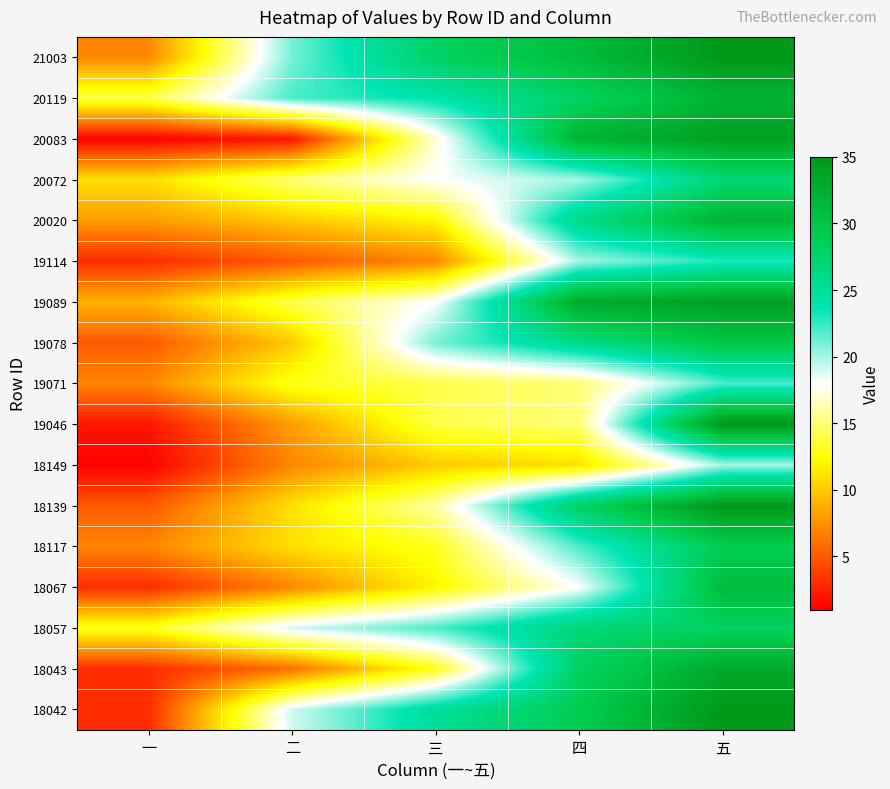

What is the minimum value shown in the chart?

1